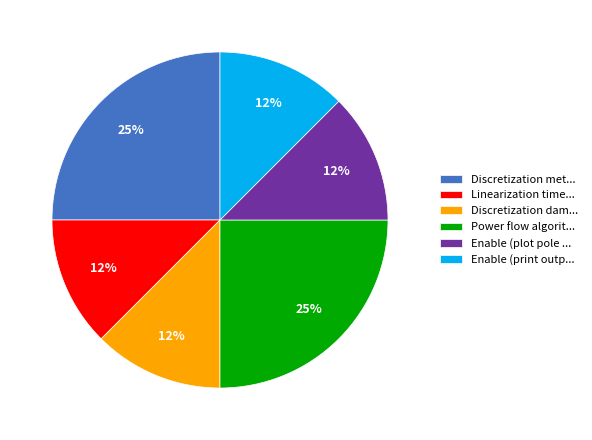

Does Discretization met... account for over 50% of the chart?

No